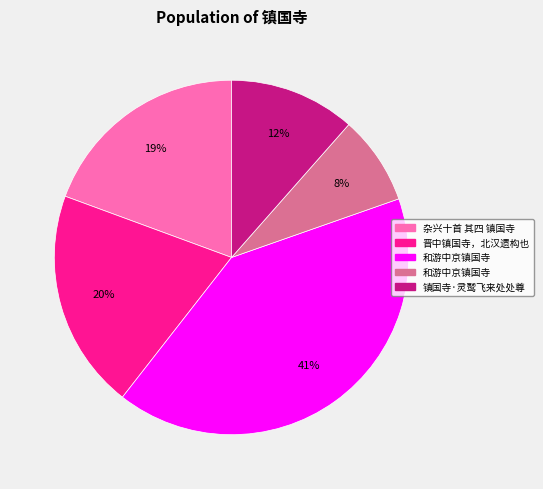

To the nearest percent, what is the difference between the largest and smallest slice percentages?

33%